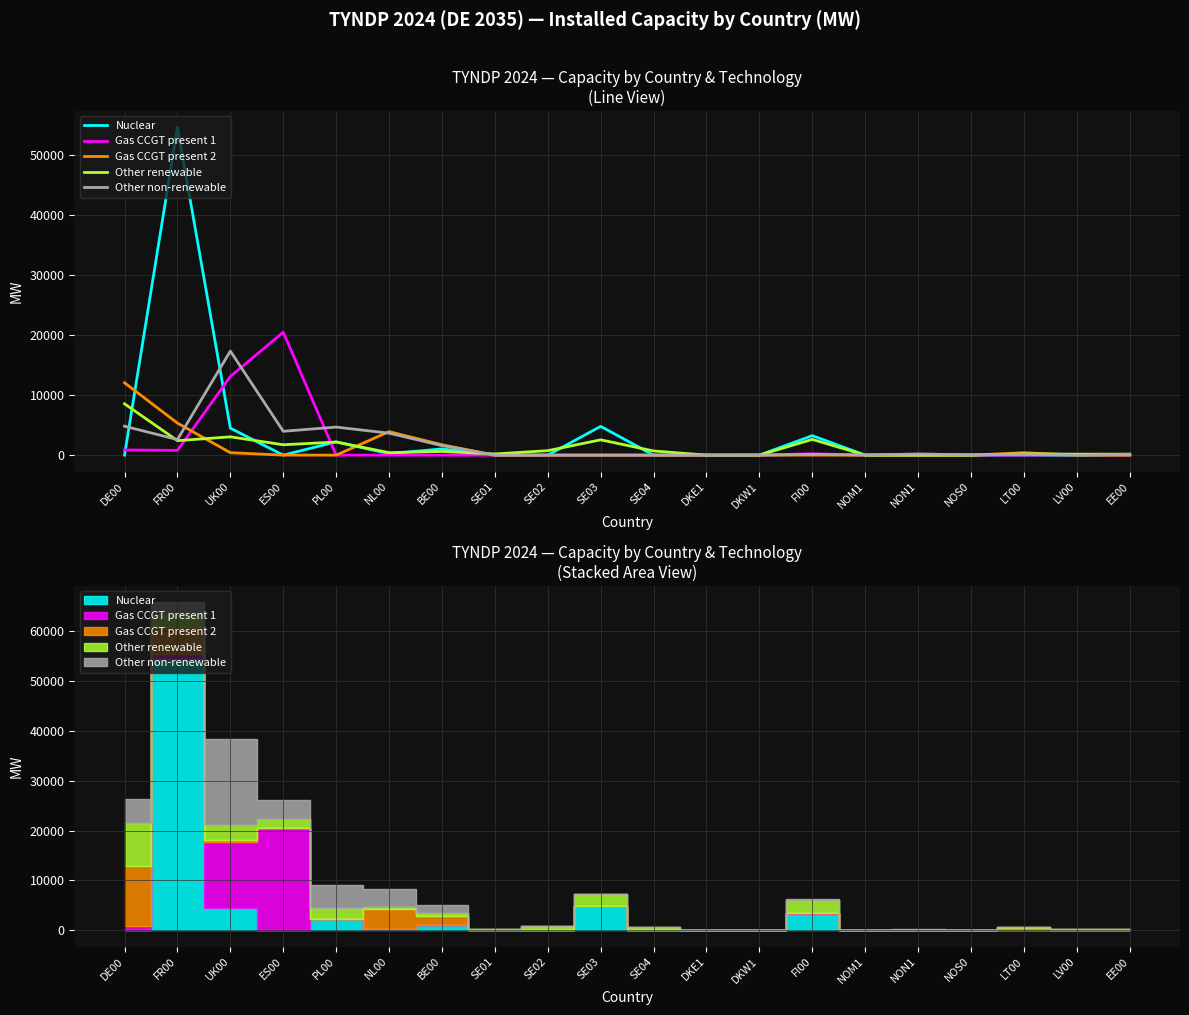

Rank the categories by Gas CCGT present 1 value from highest to lowest.

ES00, UK00, DE00, FR00, FI00, LV00, PL00, NL00, BE00, SE01, SE02, SE03, SE04, DKE1, DKW1, NOM1, NON1, NOS0, LT00, EE00